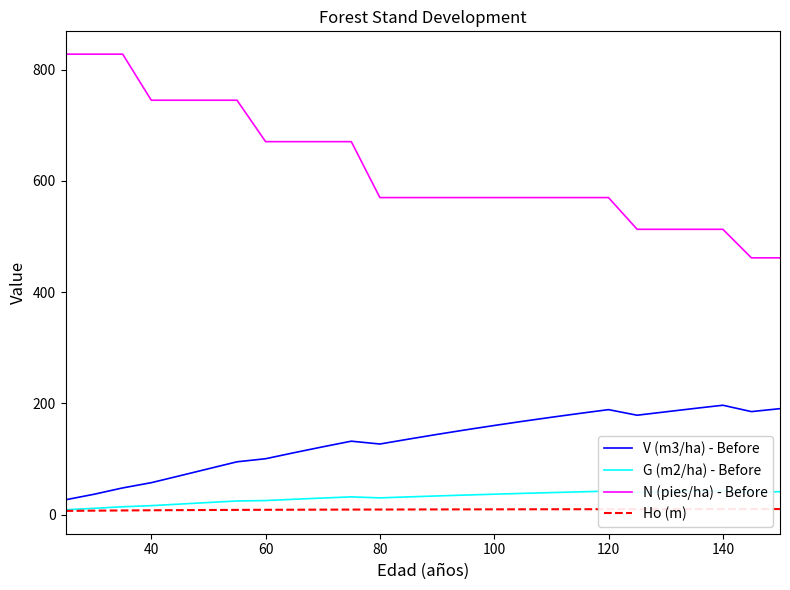

True or false: V (m3/ha) - Before and G (m2/ha) - Before intersect in this chart.

False